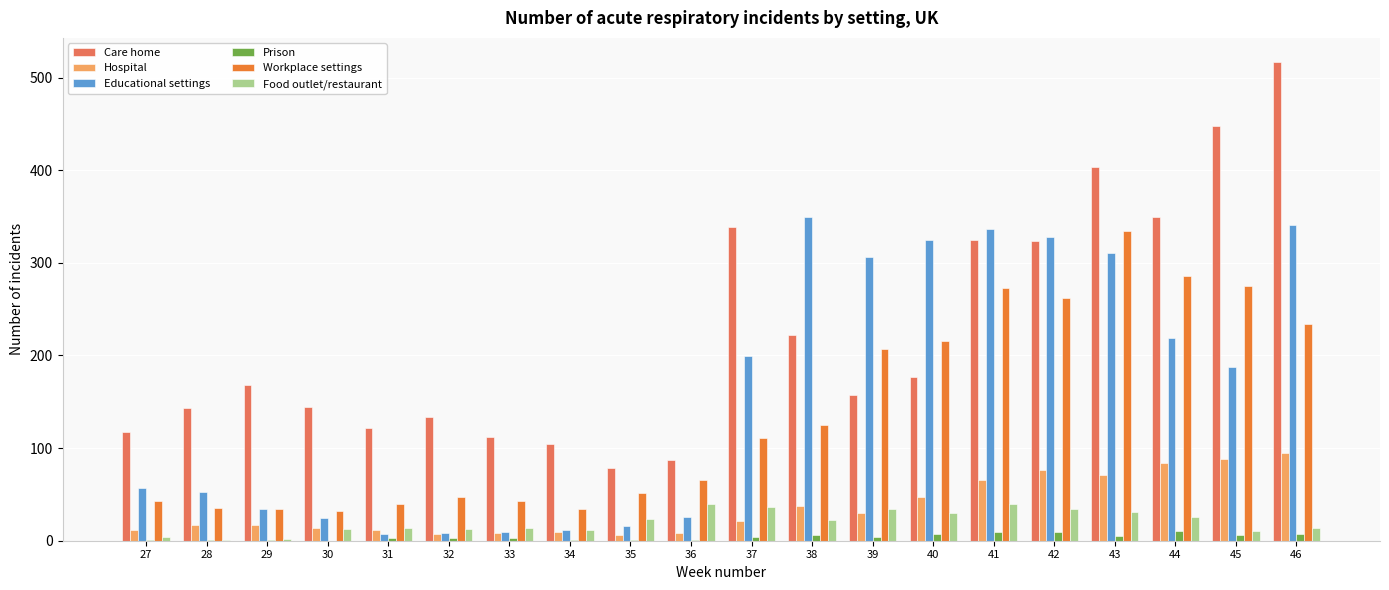

Which label corresponds to the largest value in the chart?

46